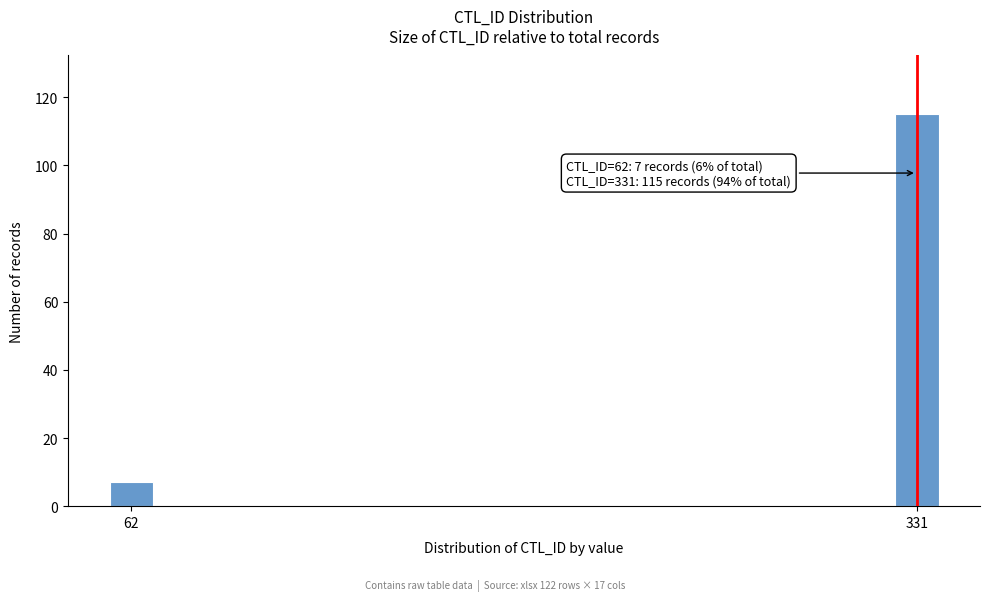

Reading left to right, transcribe all the data shown in this chart.

7	115